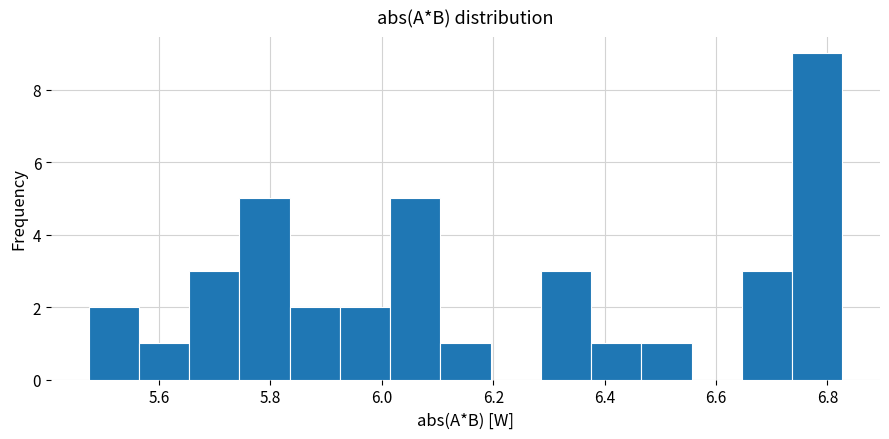

Over which range of the x-axis is the bar tallest?

6.74 to 6.82